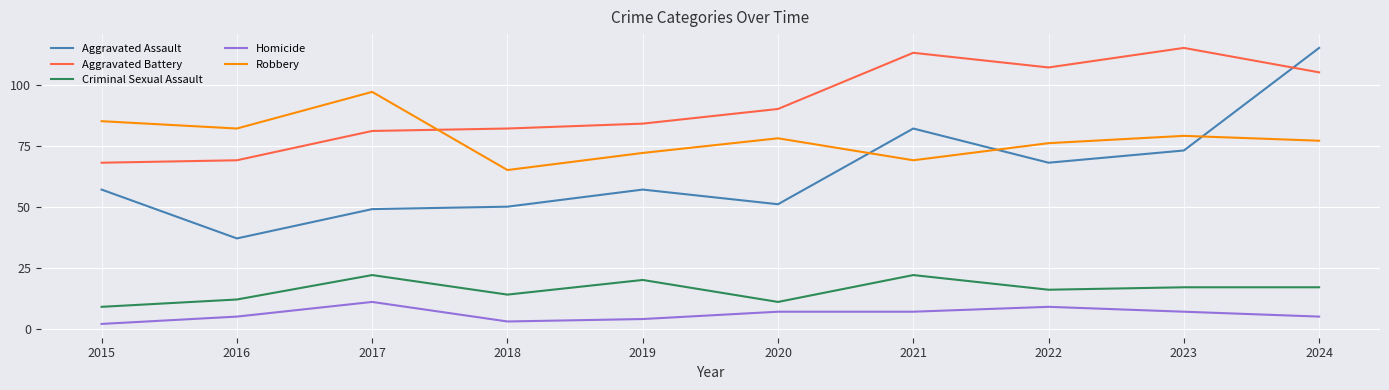

Does the chart display data point markers on the line(s)?

No